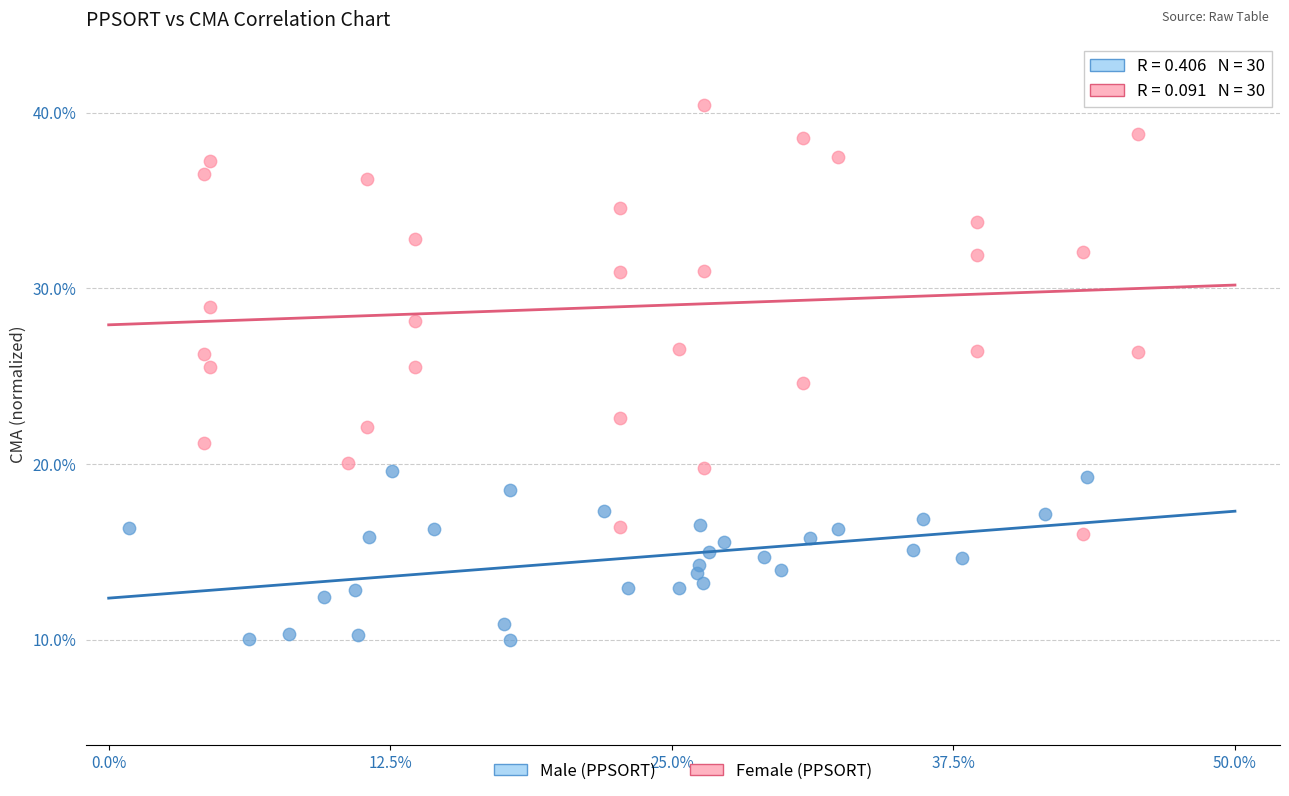

Which series contains the highest Y value?

Female (PPSORT)